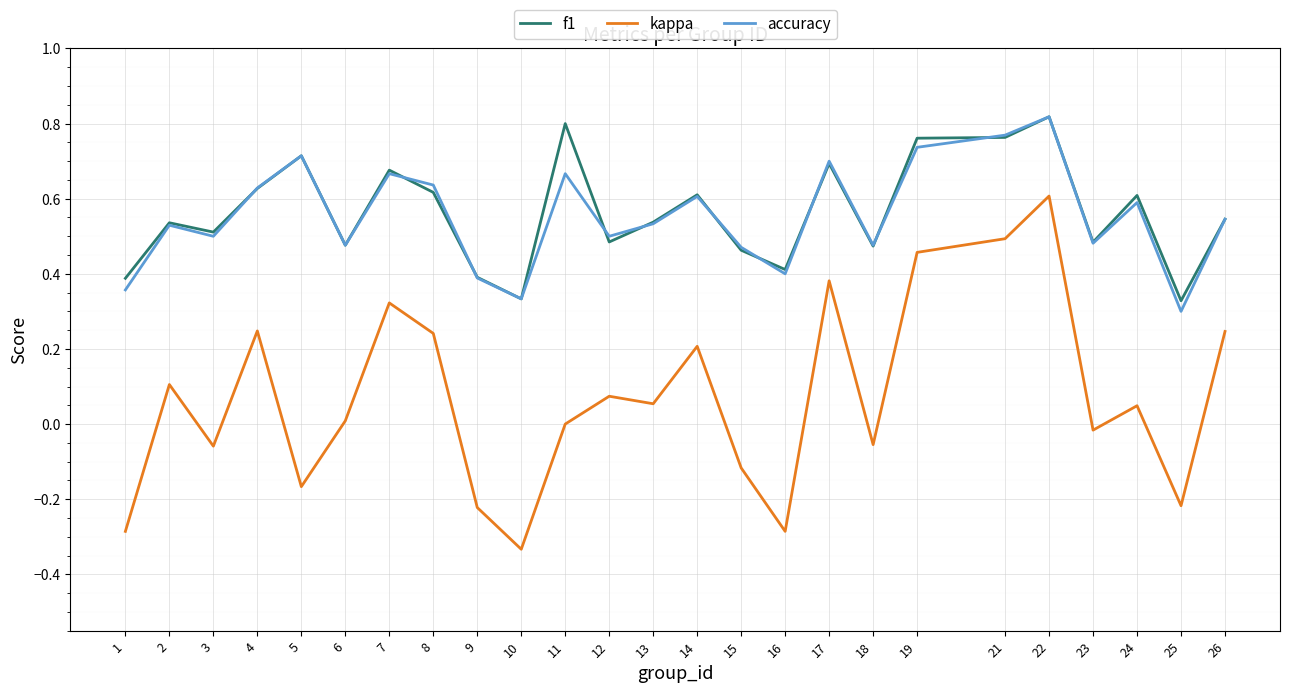

True or false: kappa and f1 intersect in this chart.

False